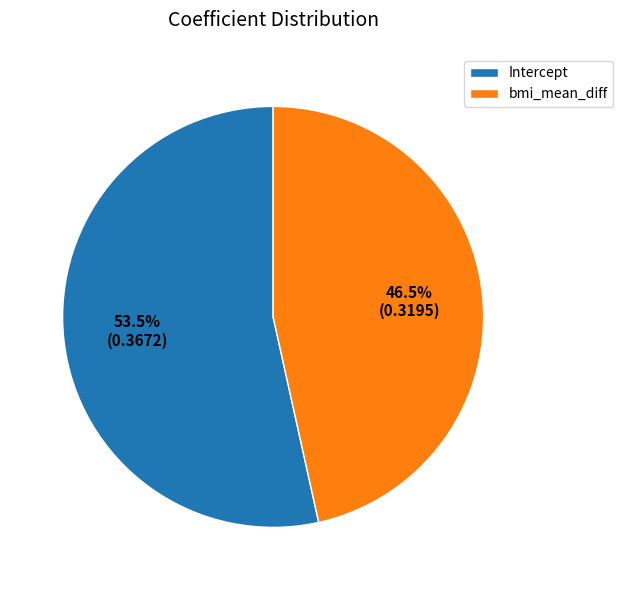

How many segments does this pie chart have?

2